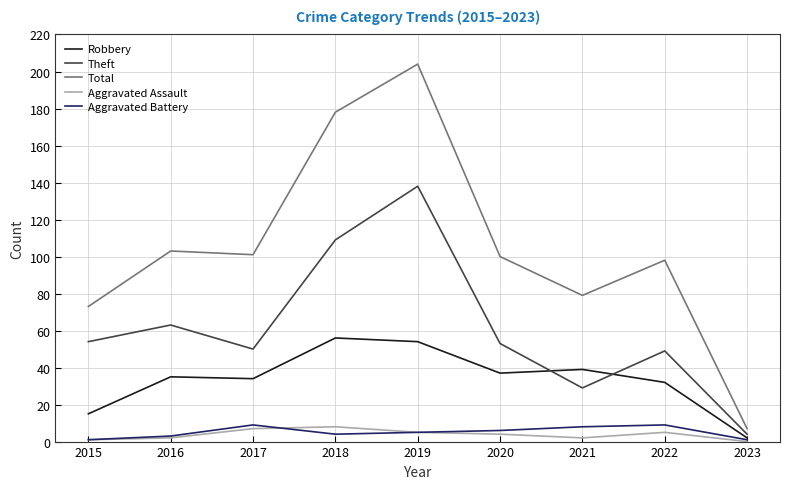

Is it true that Total equals 40 at 2020?

False